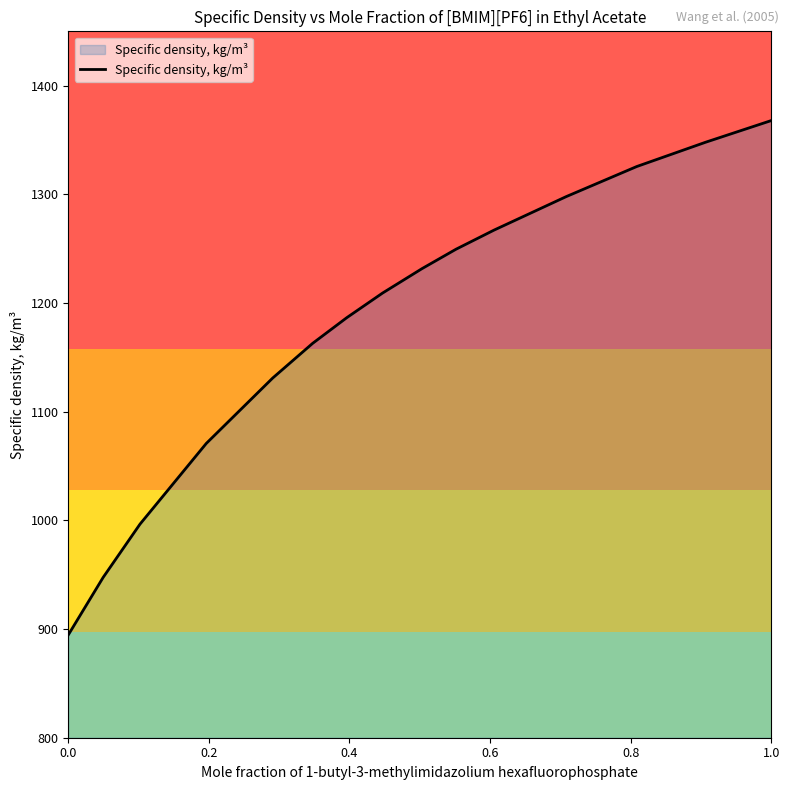

What is the minimum value shown in the chart?

894.6